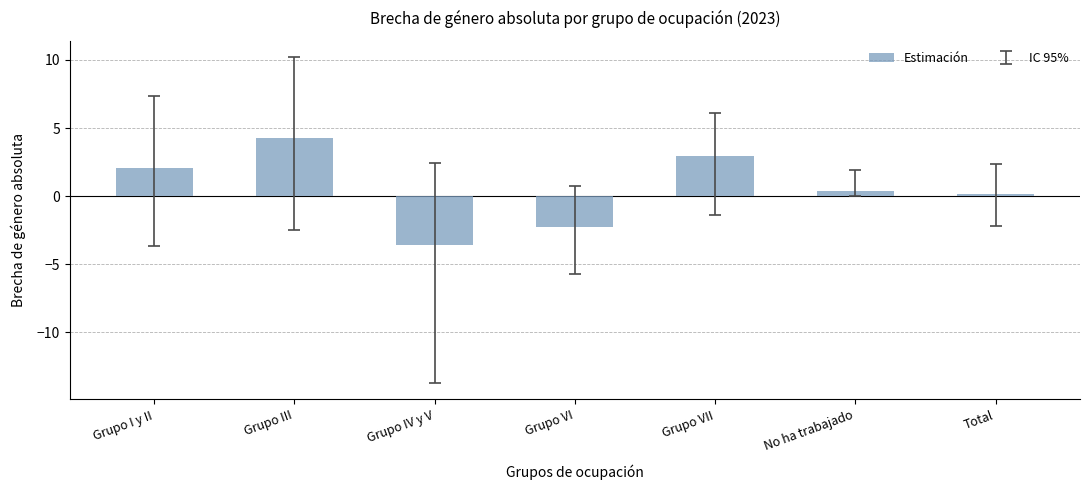

Which has a higher value, No ha trabajado or Grupo IV y V?

No ha trabajado